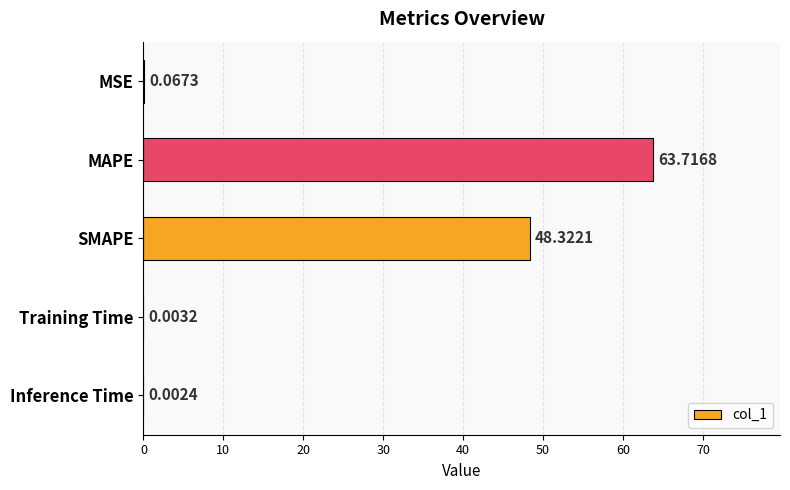

Where is the data nearest to the value 31?

SMAPE